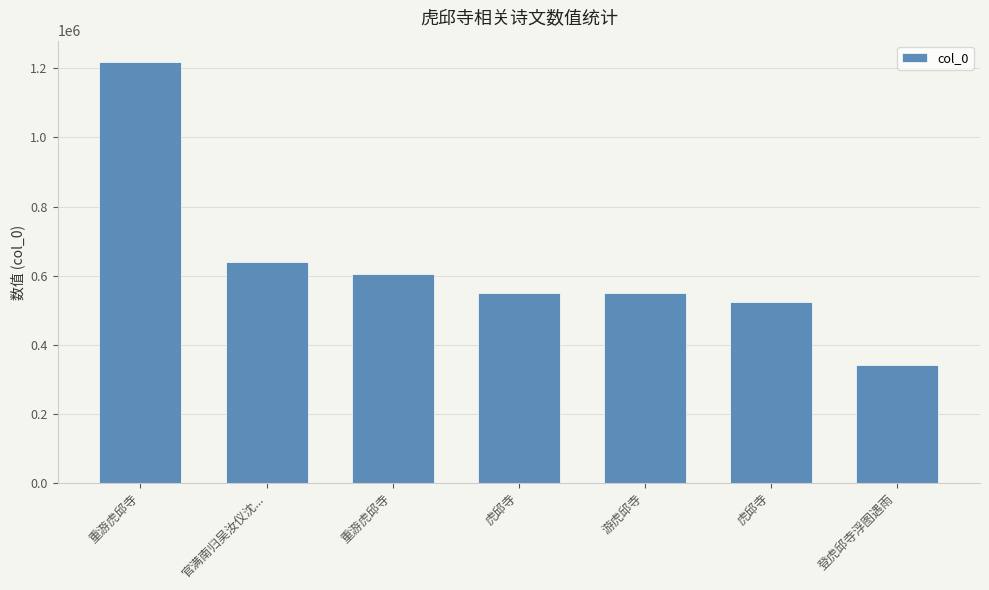

How many distinct data groups are displayed?

1